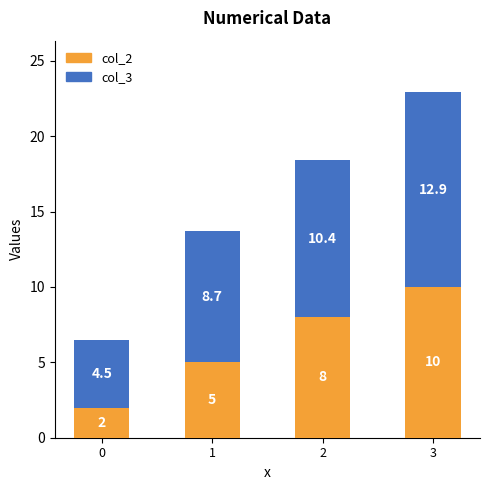

At which category is the sum across all series the highest?

3